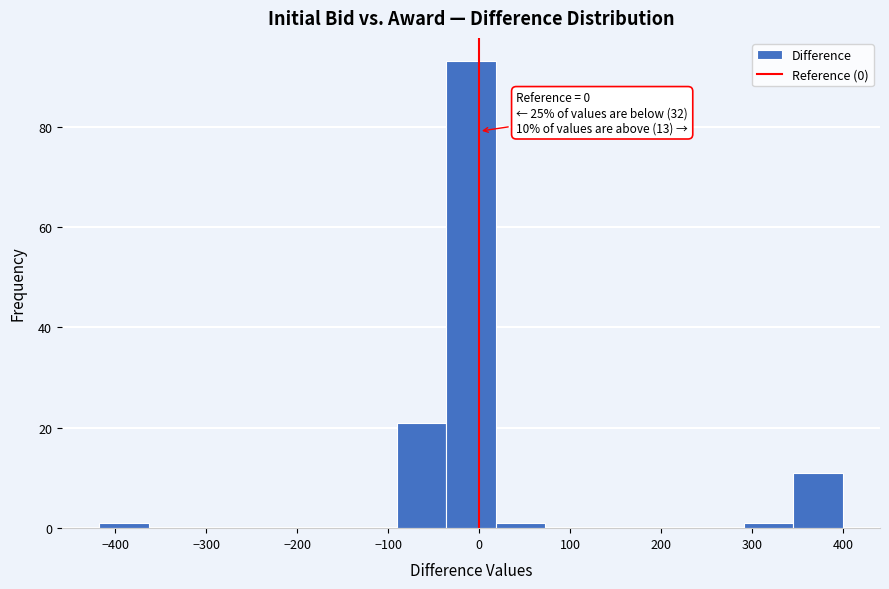

Over which range of the x-axis is the bar tallest?

-40 to 20